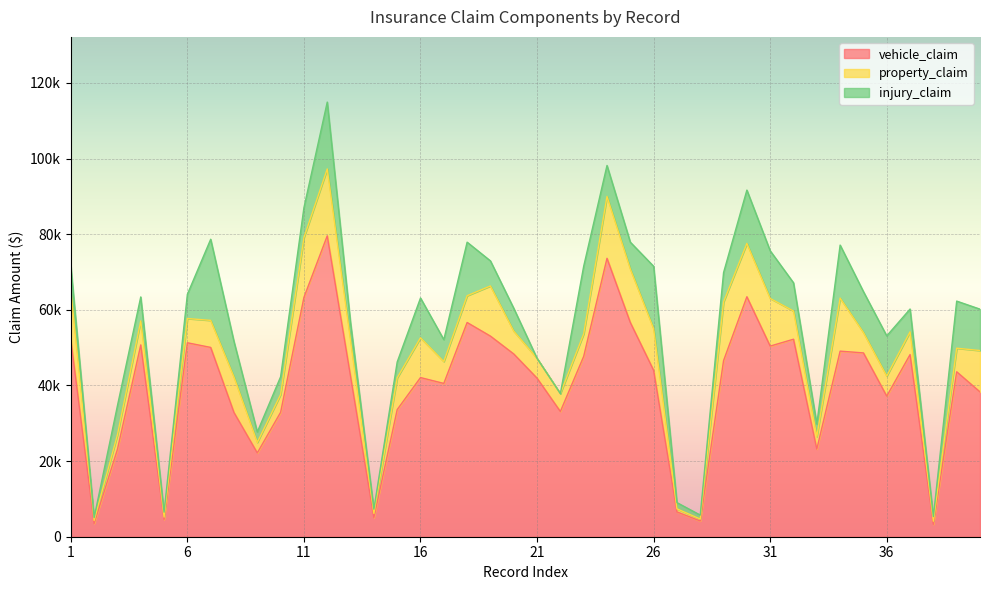

At 24, list the series in order from largest to smallest.

vehicle_claim, property_claim, injury_claim